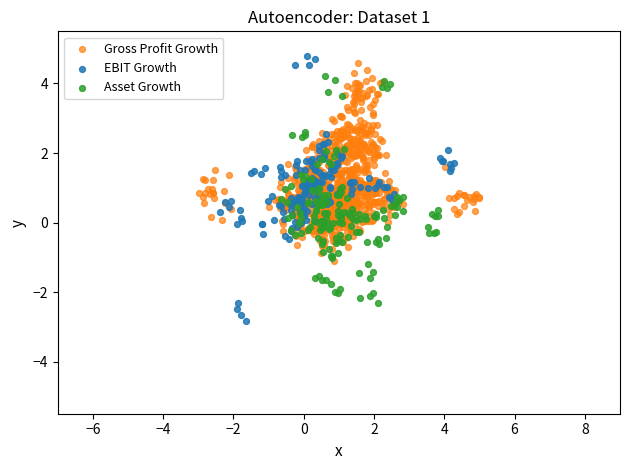

Which series has the widest spread of Y values?

EBIT Growth